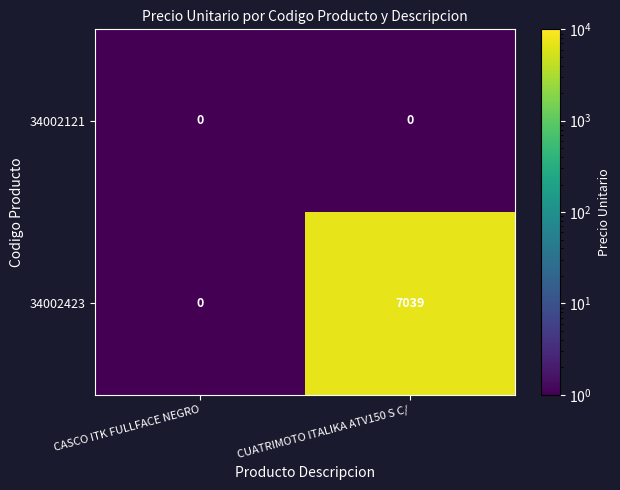

Reading left to right, extract all data points from this chart.

34002121: CASCO ITK FULLFACE NEGRO=0	CUATRIMOTO ITALIKA ATV150 S C/=0
34002423: CASCO ITK FULLFACE NEGRO=0	CUATRIMOTO ITALIKA ATV150 S C/=7039